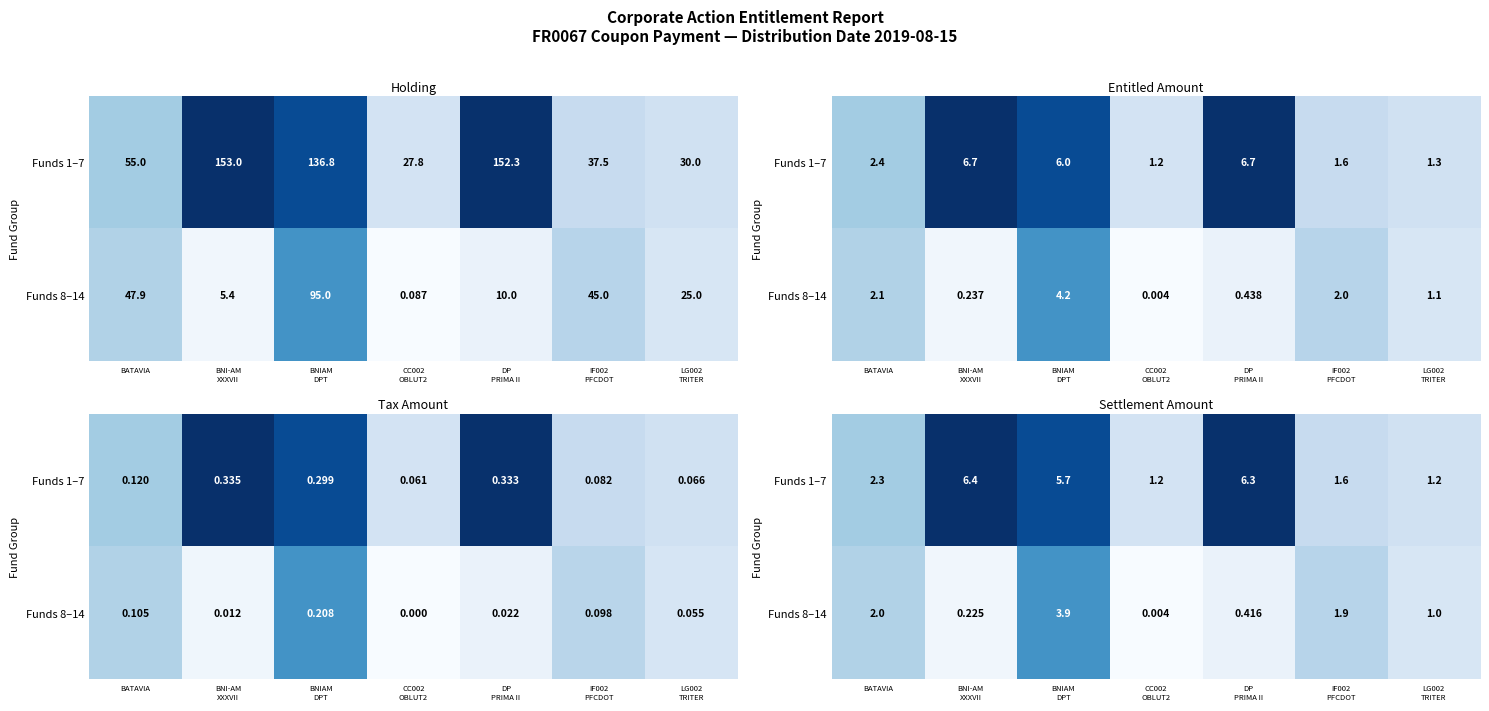

Is the value of Funds 1–7 at BNI-AM XXXVII greater than the value of Funds 8–14 at BNIAM DPT?

Yes